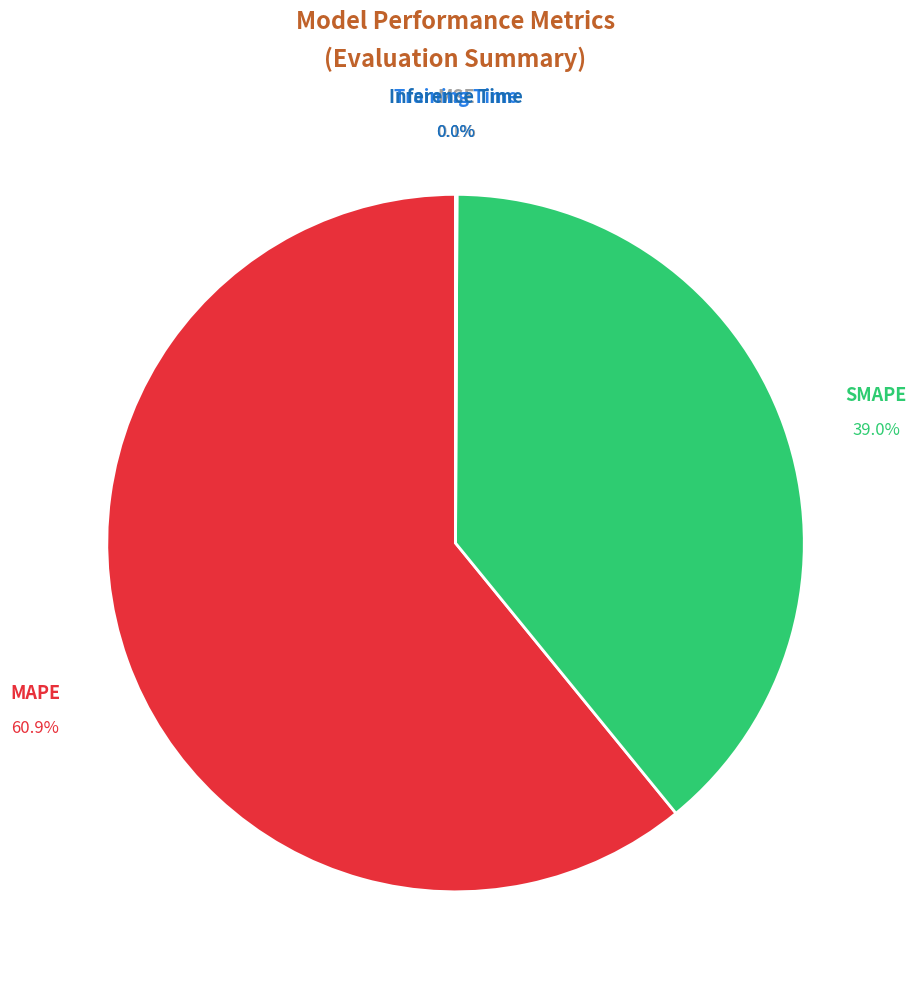

To the nearest percent, what is the average slice percentage?

20%